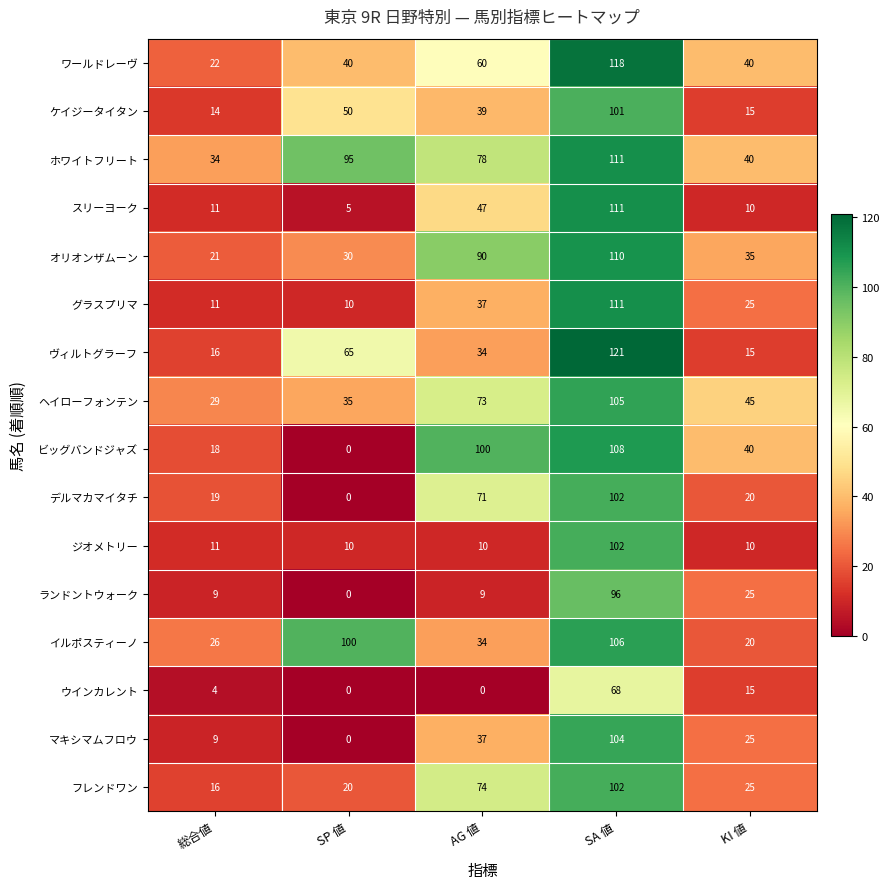

Is the value of フレンドワン at KI 値 greater than the value of スリーヨーク at SA 値?

No